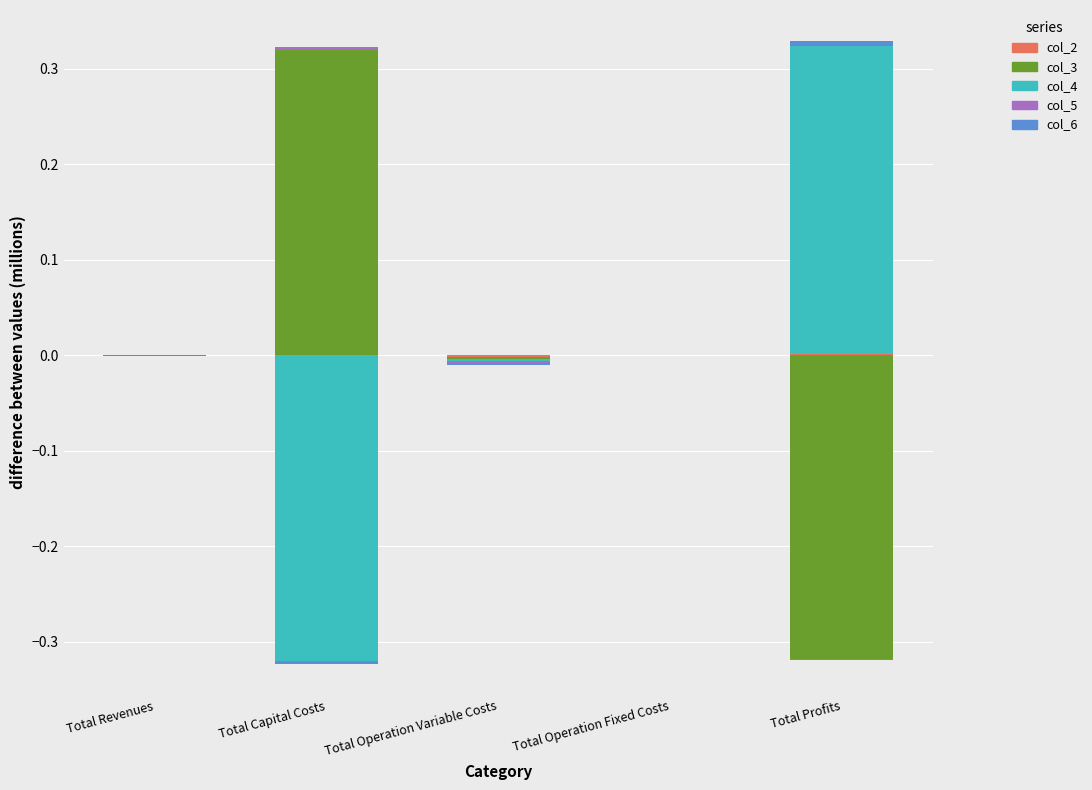

Which label corresponds to the smallest value in the chart?

Total Revenues